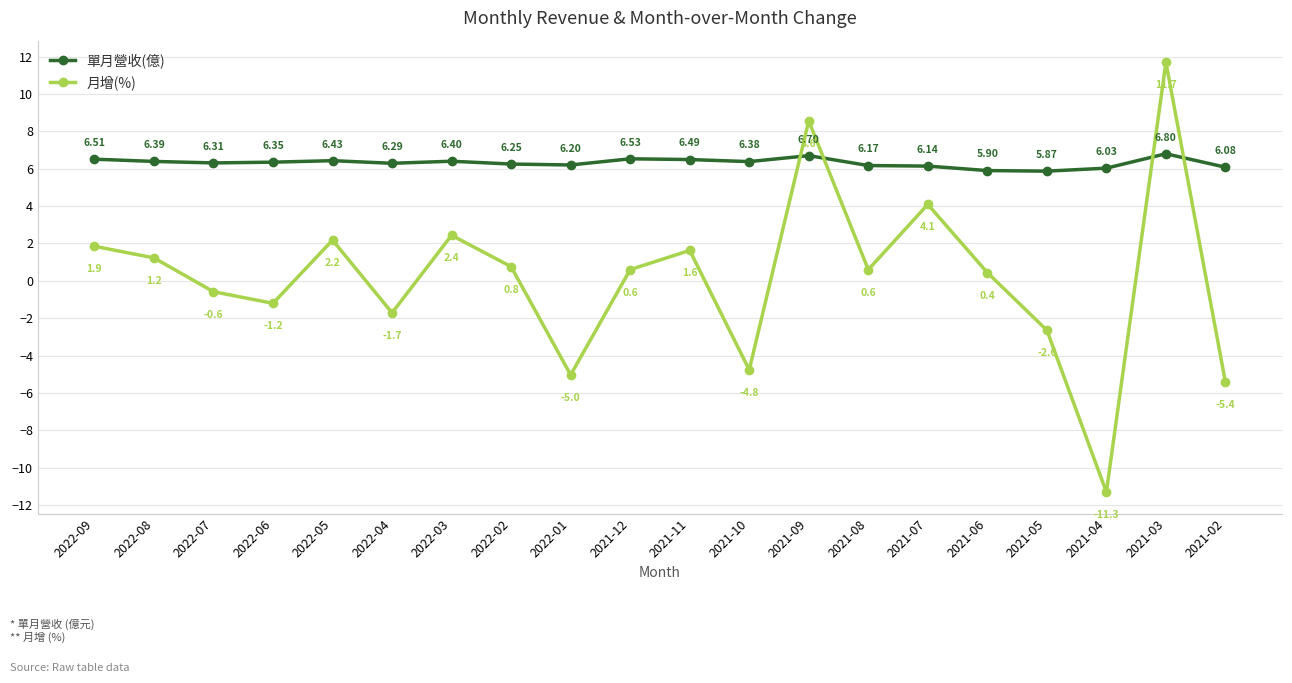

Is it true that 月增(%) equals 20.7 at 2021-03?

False